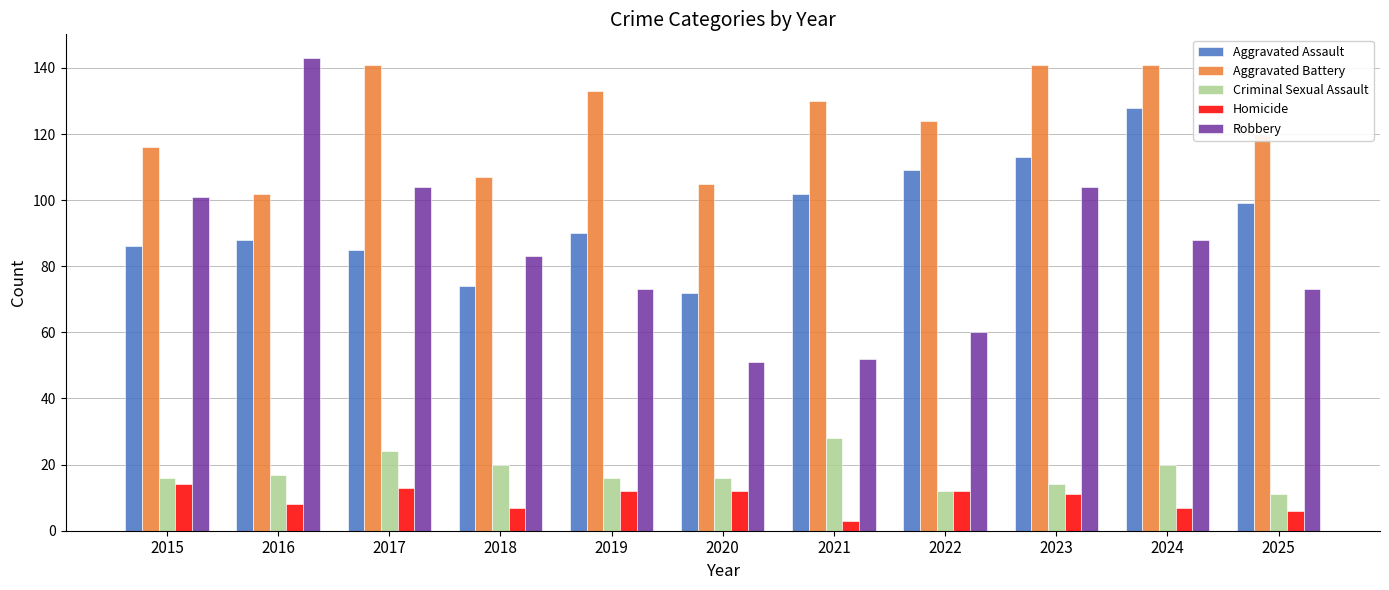

What is the difference between the Robbery values at 2025 and 2017?

31